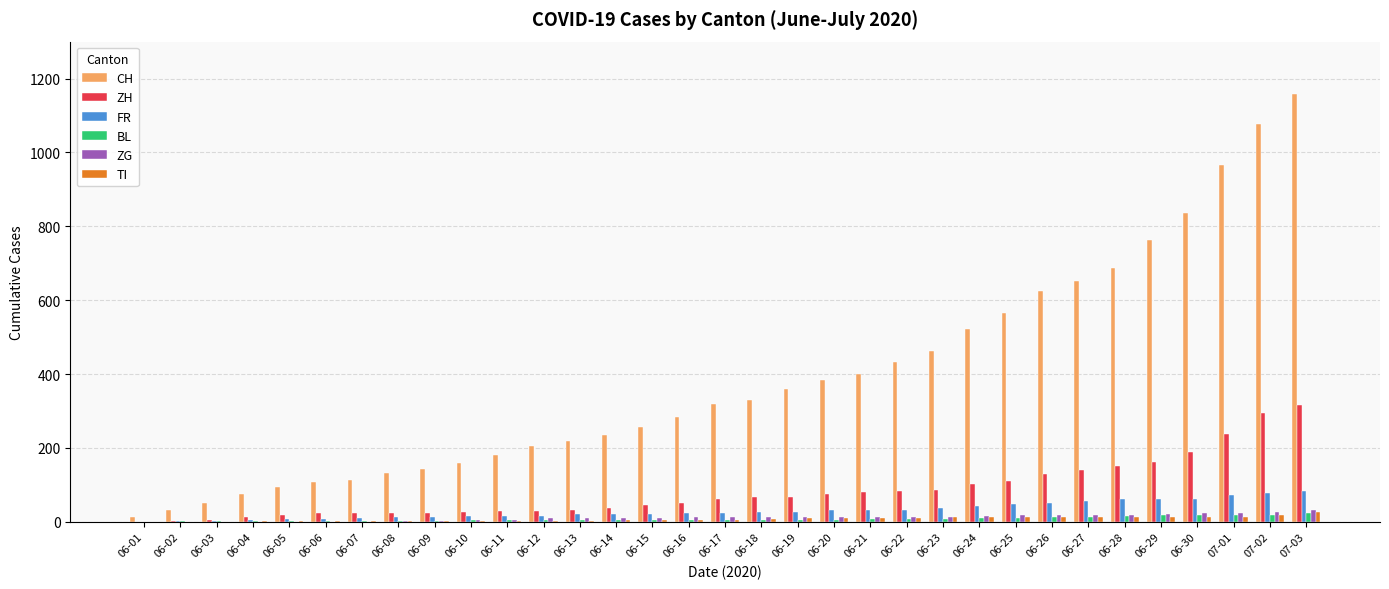

The value of FR at 07-03 is 123. True or false?

False